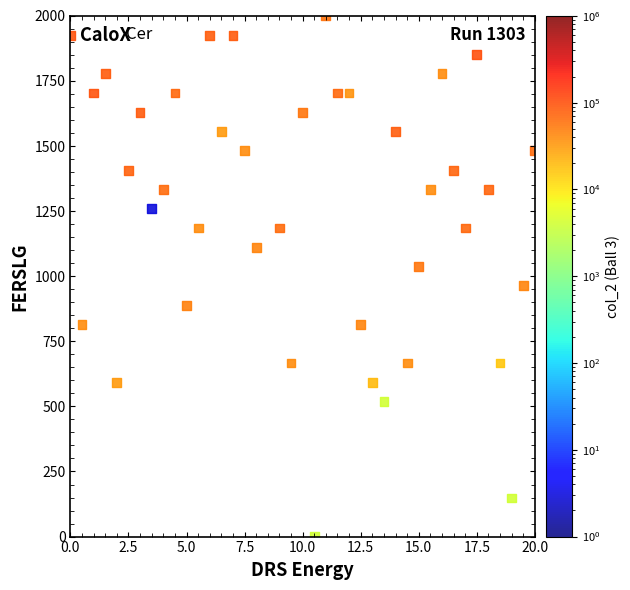

What is the range of Y values (max minus min)?

2000.0